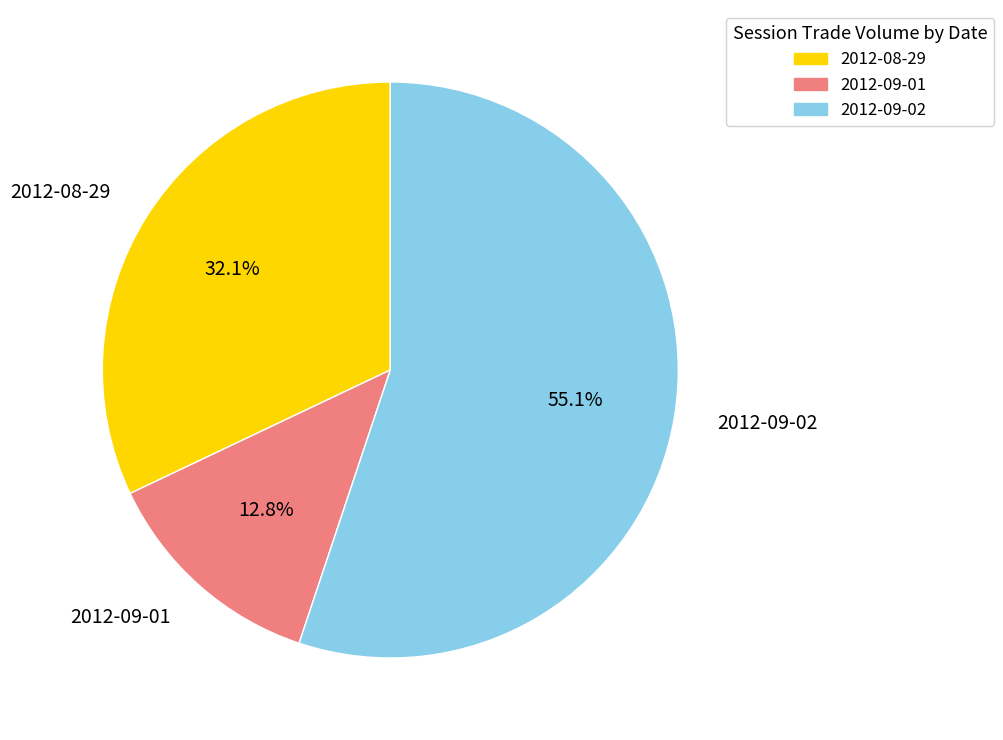

True or false: 2012-09-01 accounts for 20% of the total.

False